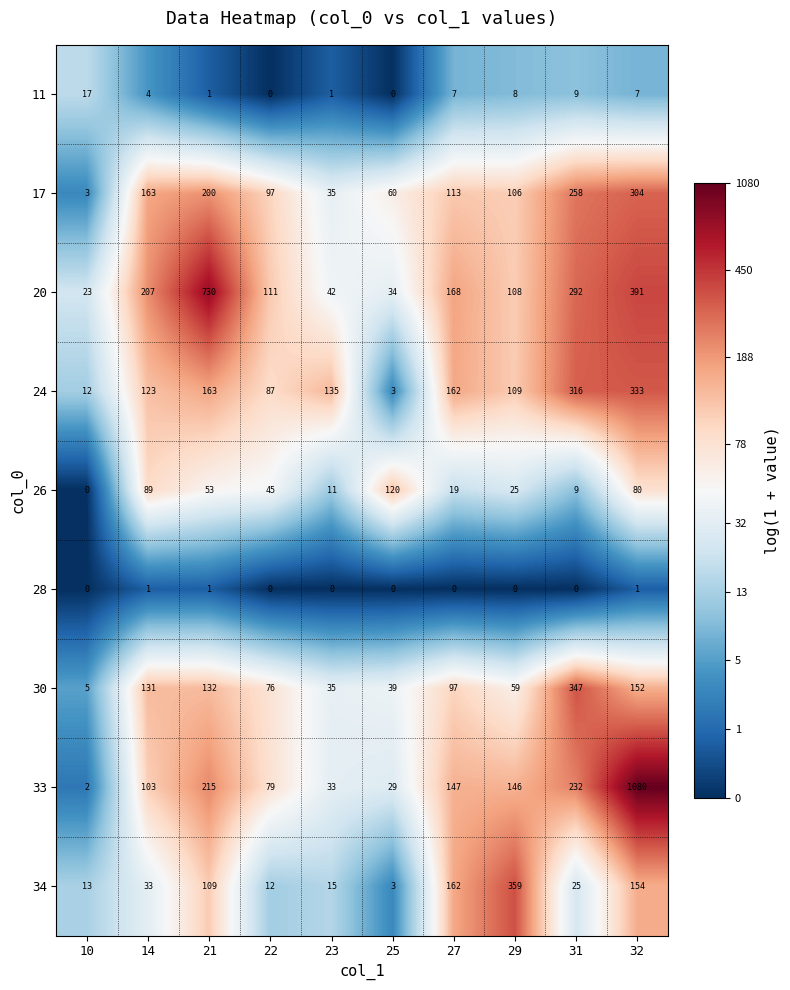

Which series changed the most between 31 and 32?

33